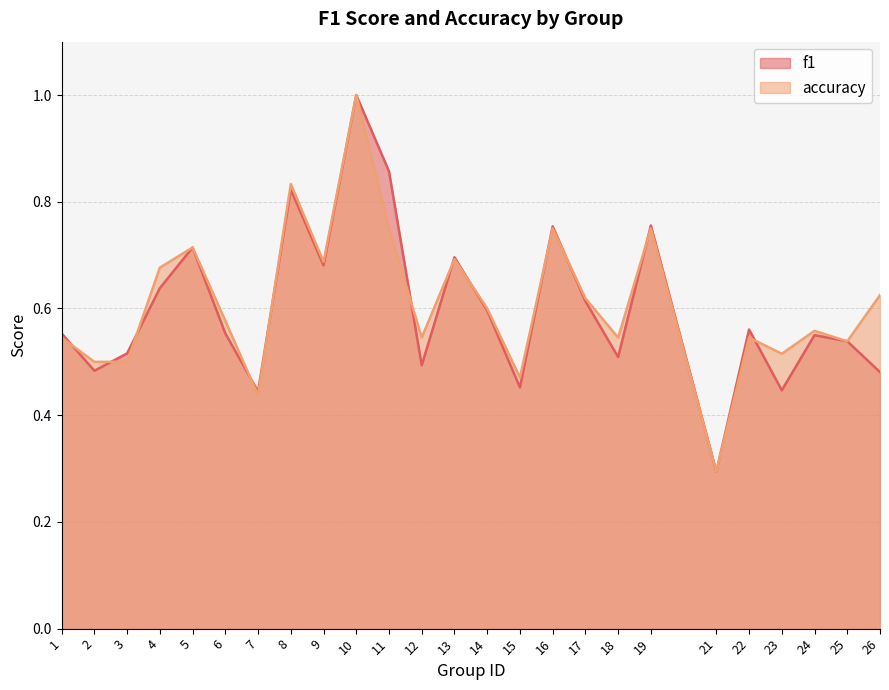

What is the sum of all accuracy values?

15.3